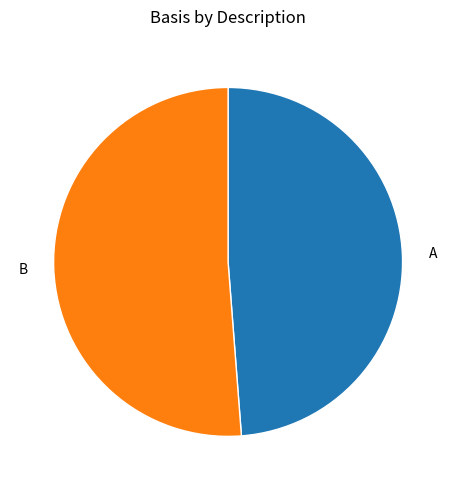

Does A represent more than half of the total?

No